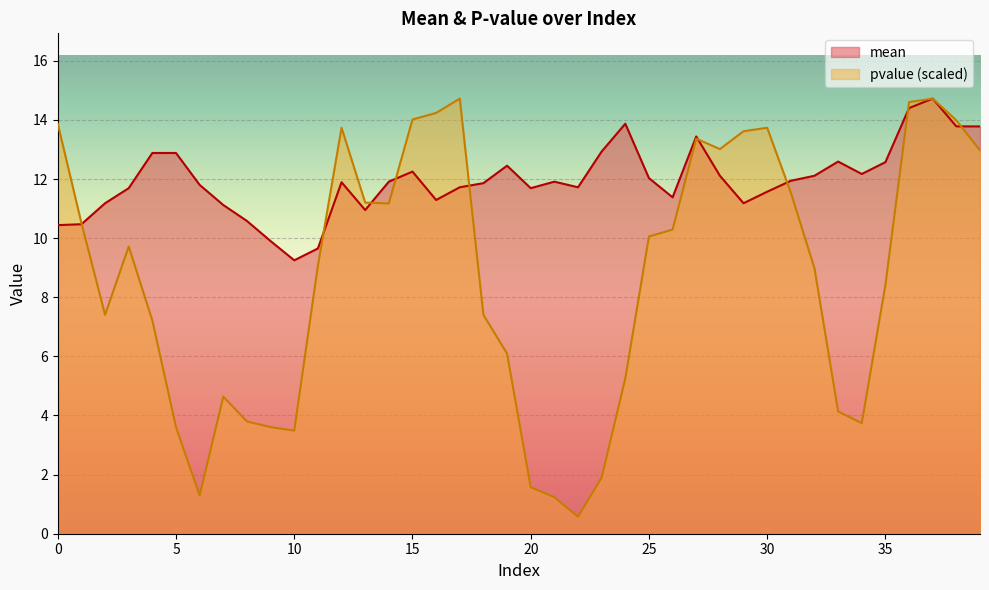

Is it true that mean equals 13.4 at 27?

True